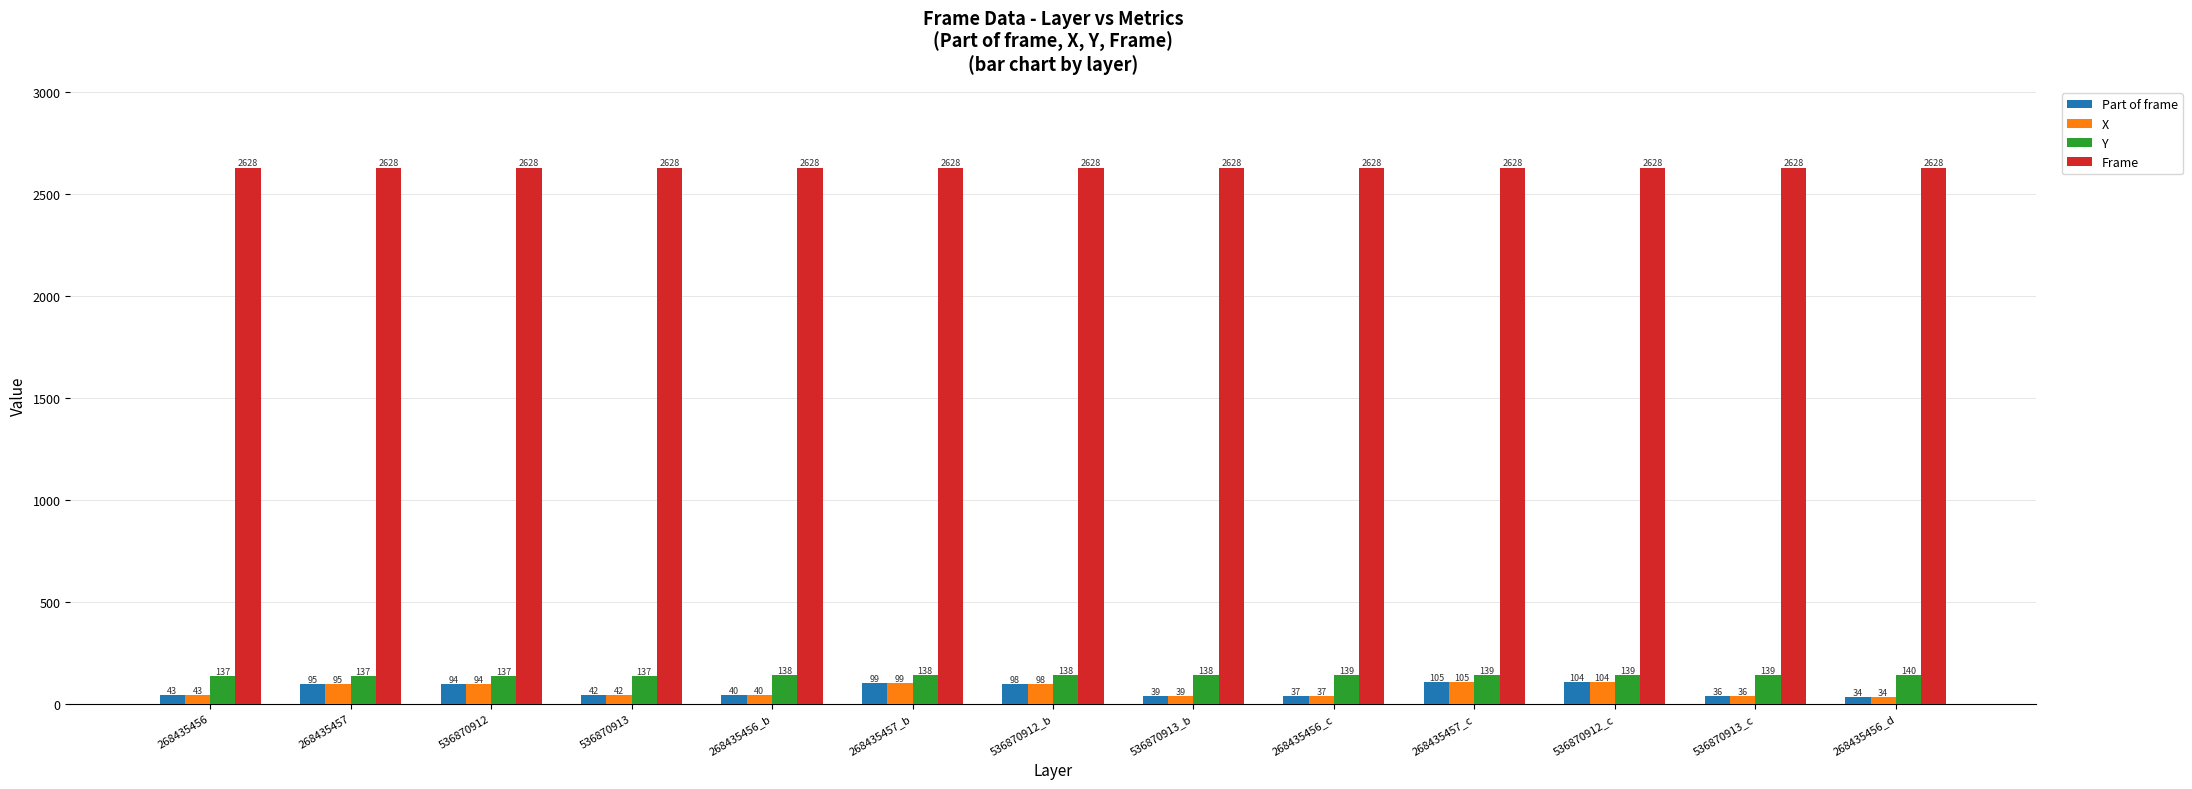

At how many categories does at least one series exceed 346?

13